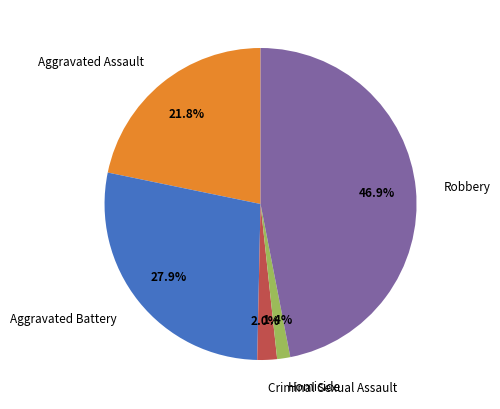

Is it true that Homicide is 11% of the pie?

False